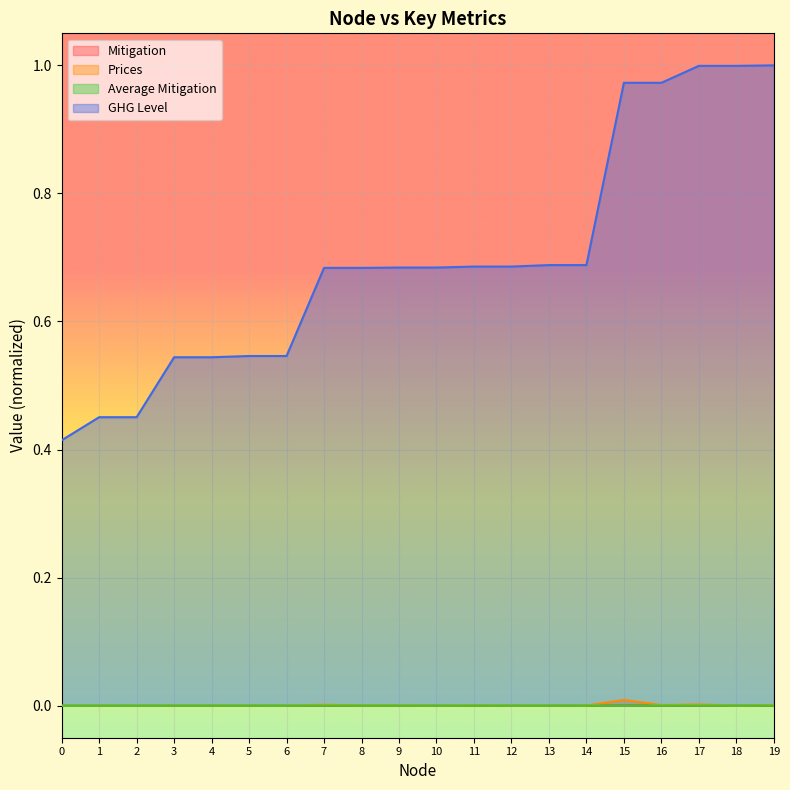

Which has a higher value, 16 or 2?

16